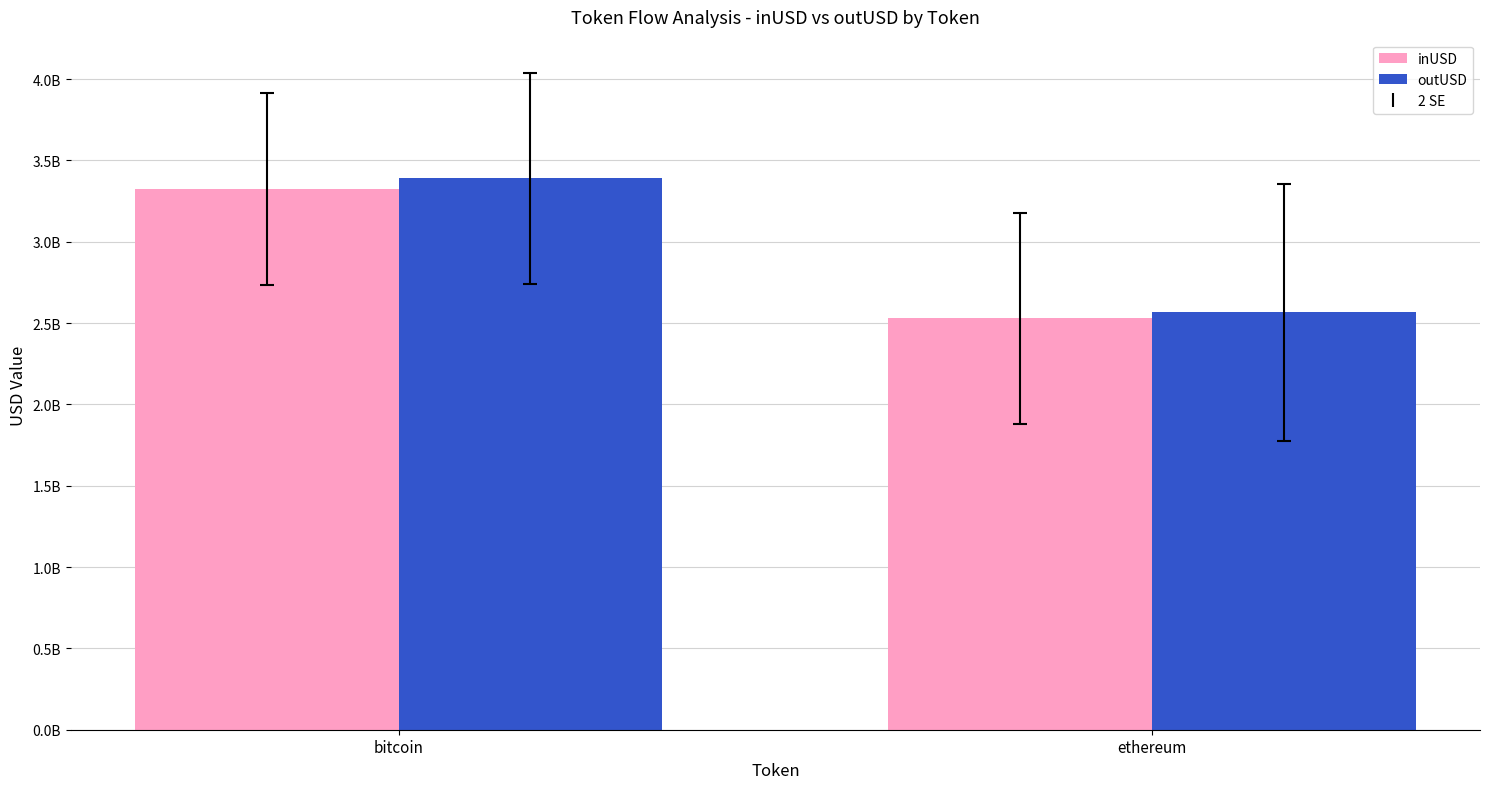

What is the value of the outUSD bar at the 2nd from the left?

2565107236.6